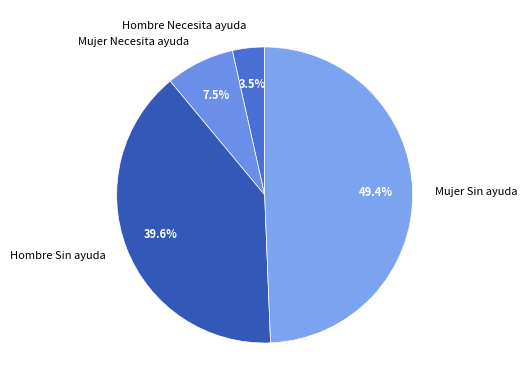

Rank the categories by value from highest to lowest.

Mujer Sin ayuda, Hombre Sin ayuda, Mujer Necesita ayuda, Hombre Necesita ayuda